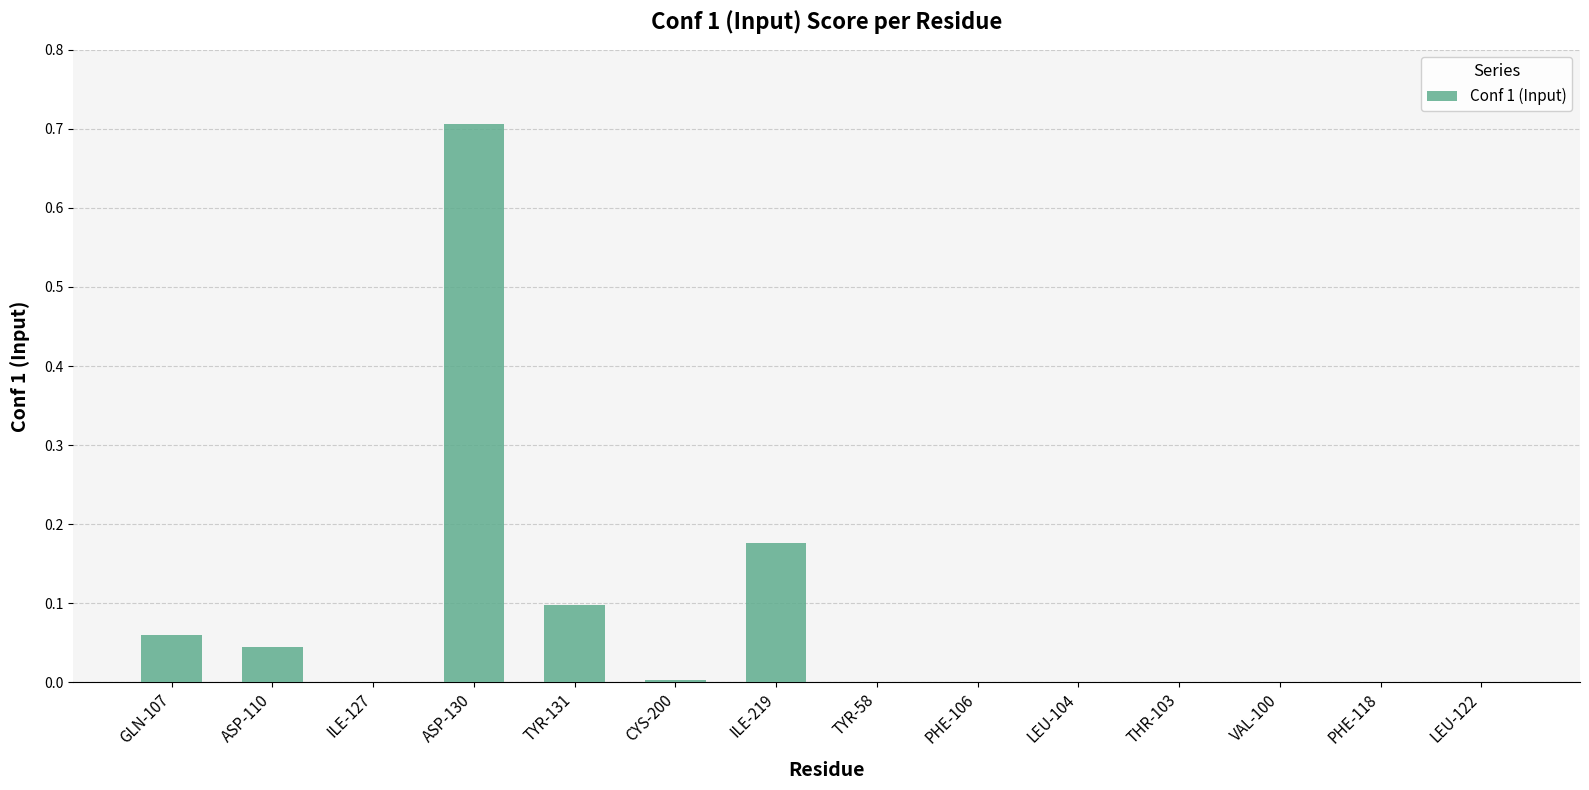

What is the sum of all values?

1.1